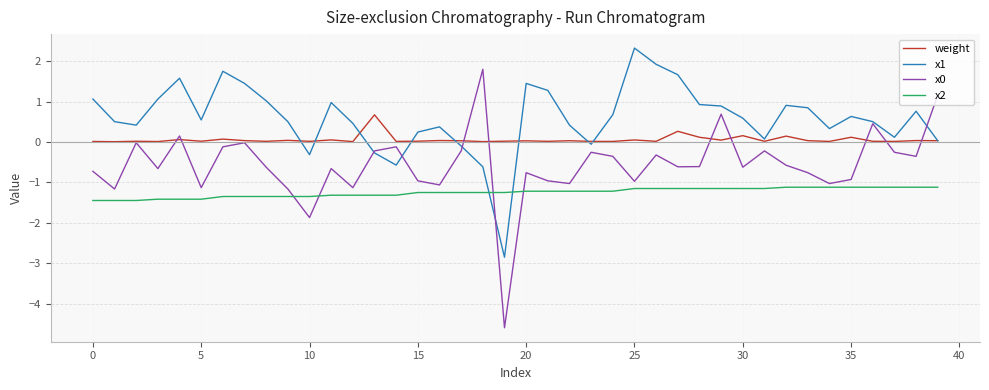

What is the greatest value displayed?

2.3